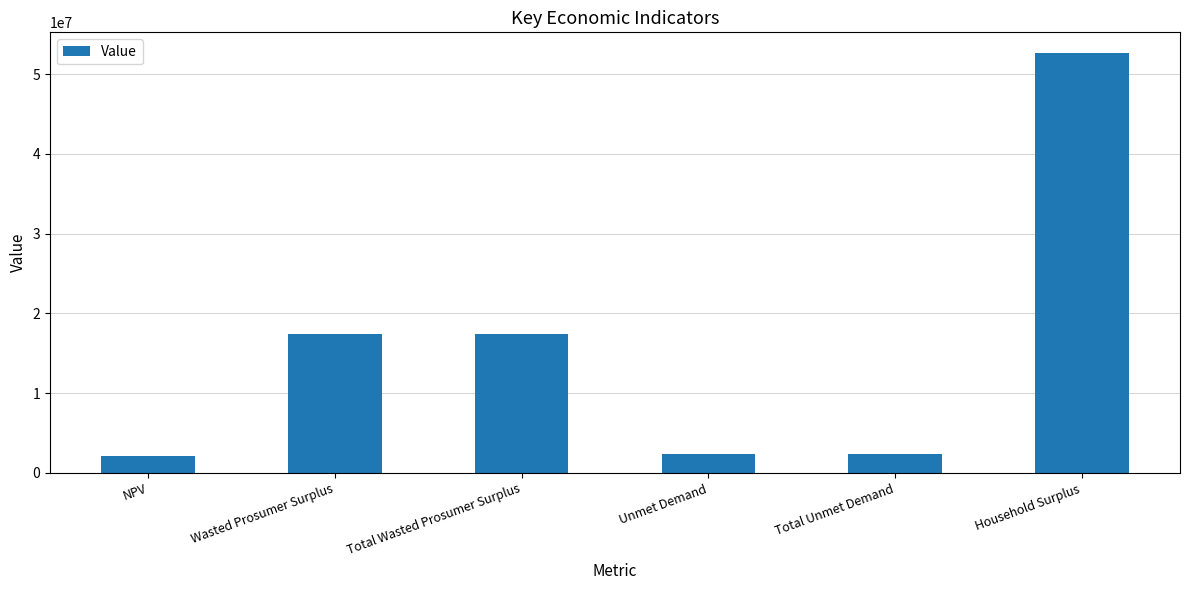

Which category has the highest value across all series?

Household Surplus